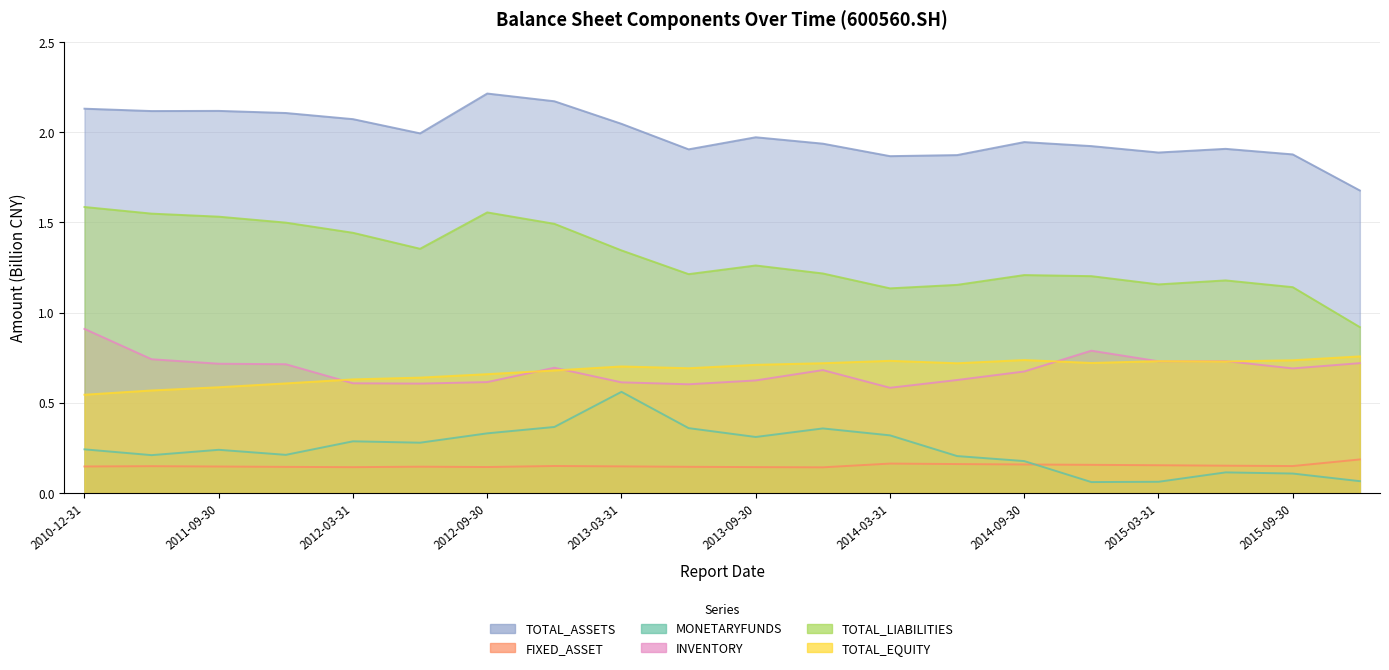

Is it true that TOTAL_EQUITY equals 1.2 at 2015-09-30?

False